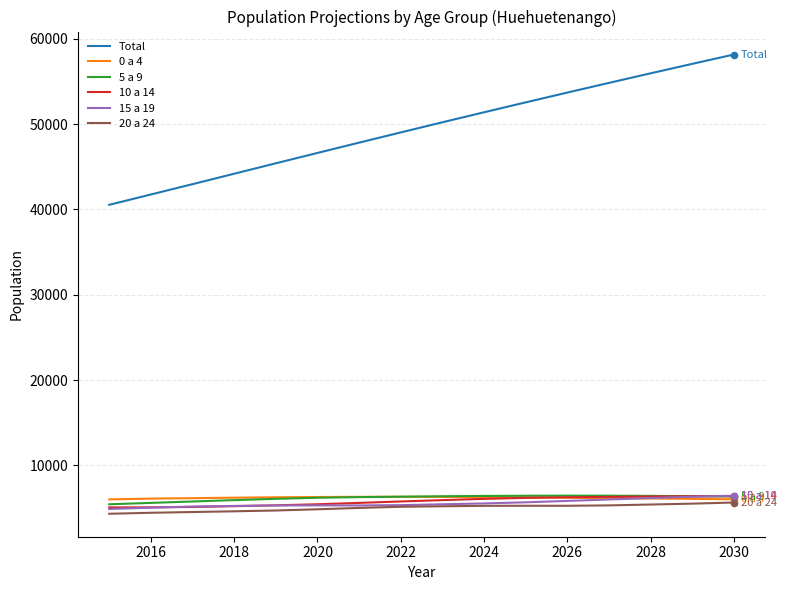

What are all the series names shown in the legend?

Total, 0 a 4, 5 a 9, 10 a 14, 15 a 19, 20 a 24